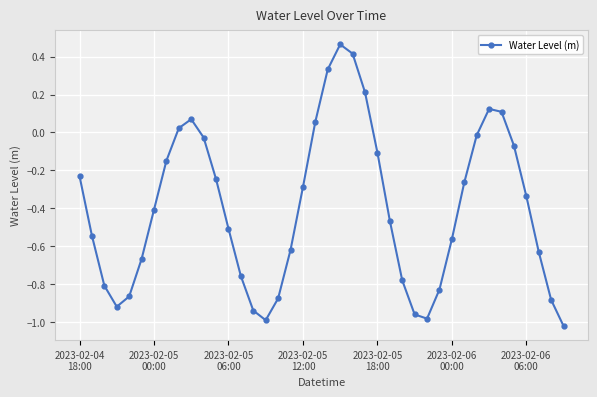

What is the difference between the maximum and minimum values?

1.5